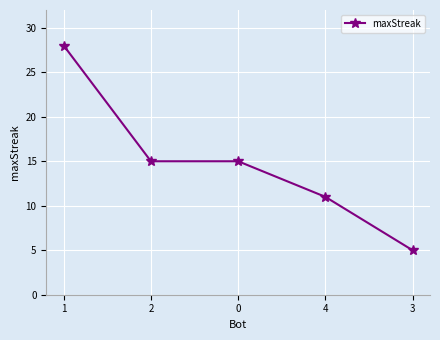

What is the change in value from 0 to 3?

-10